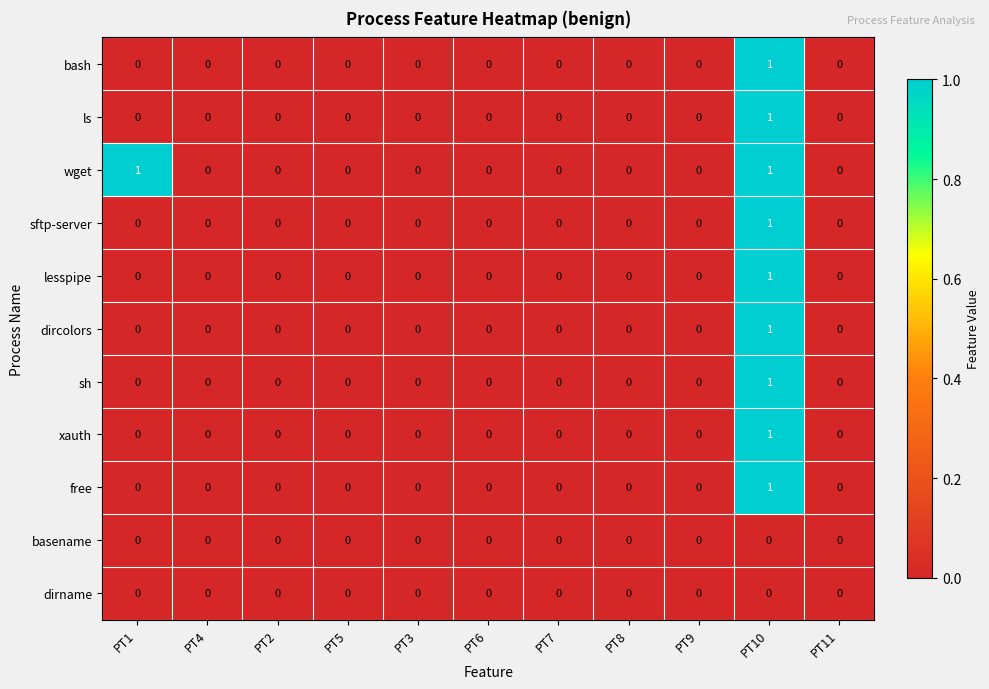

Count the number of categories in the chart.

11